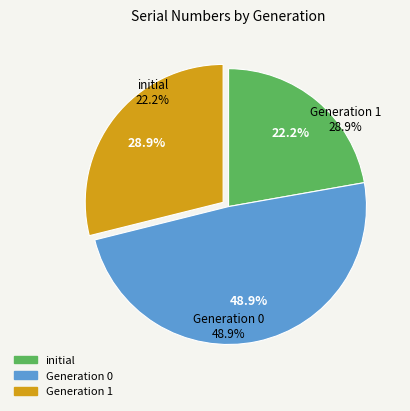

Is there any slice that represents more than half of the pie?

No